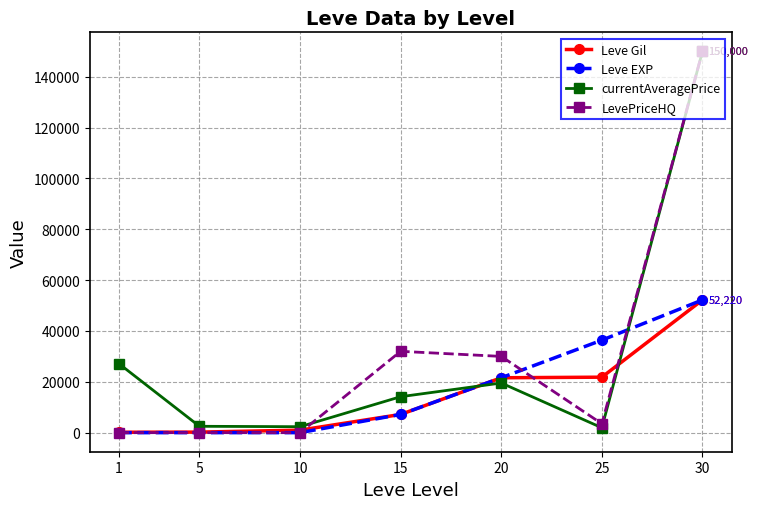

At which category is the sum across all series the highest?

30